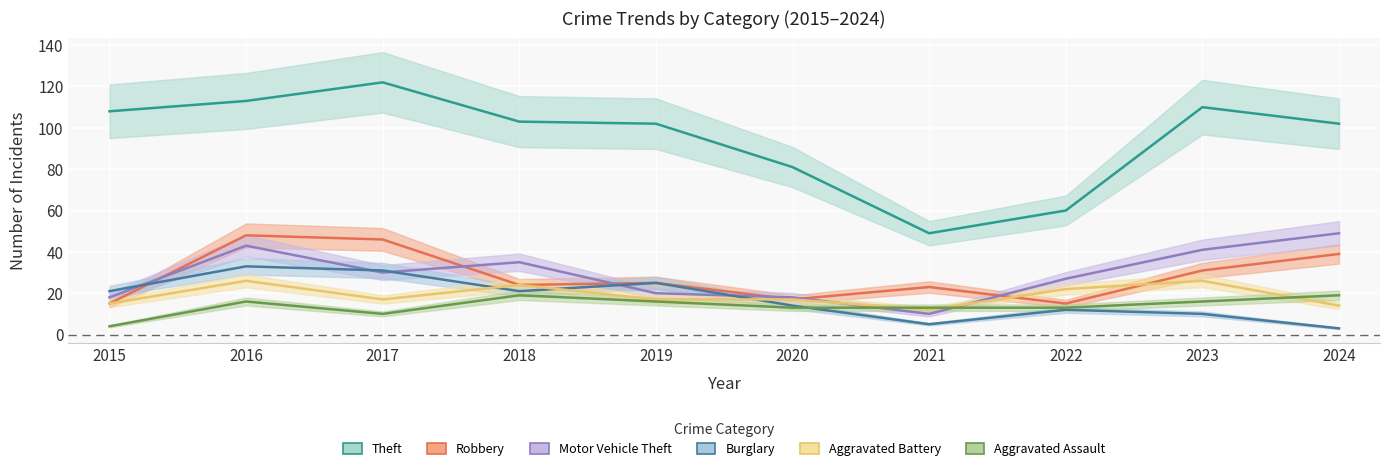

List the labels in order of Robbery value, smallest first.

2015, 2022, 2020, 2021, 2018, 2019, 2023, 2024, 2017, 2016